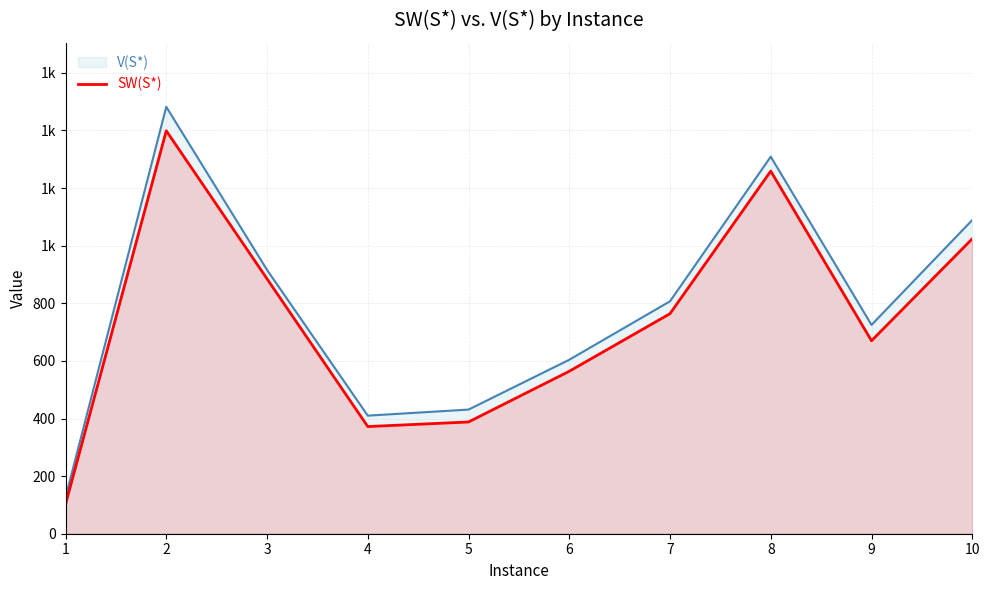

What is the sum of all values?

7427